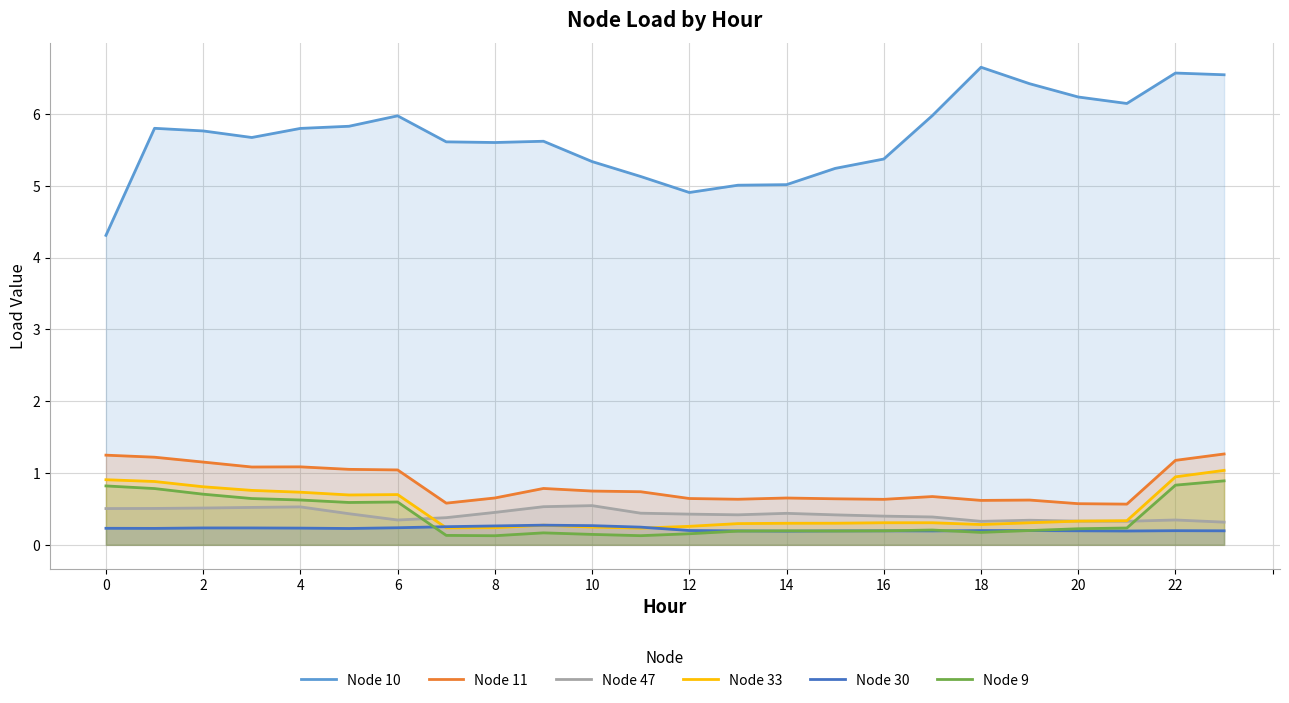

Which label corresponds to the largest value in the chart?

18